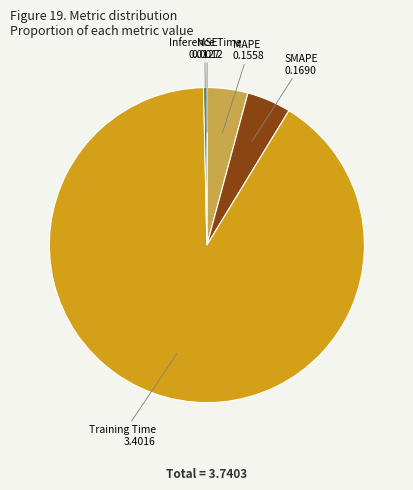

What is the majority slice?

Training Time